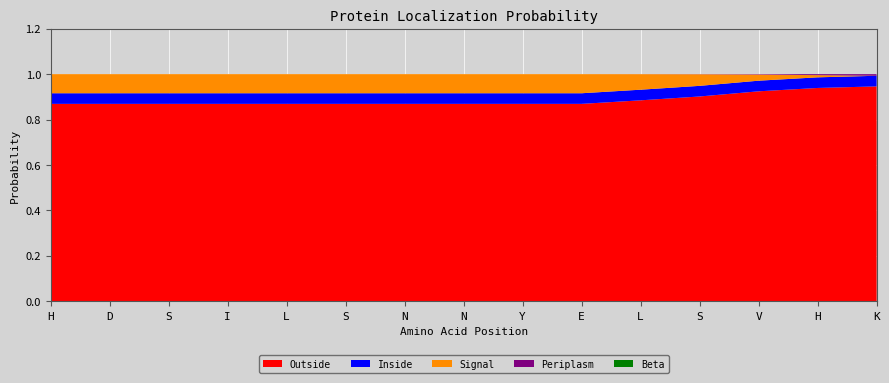

Reading right to left, list all the values displayed in this chart.

Outside: 0.9	0.9	0.9	0.9	0.9	0.9	0.9	0.9	0.9	0.9	0.9	0.9	0.9	0.9	0.9
Inside: 0.0	0.0	0.0	0.0	0.0	0.0	0.0	0.0	0.0	0.0	0.0	0.0	0.0	0.0	0.0
Signal: 0.0	0.0	0.0	0.1	0.1	0.1	0.1	0.1	0.1	0.1	0.1	0.1	0.1	0.1	0.1
Periplasm: 0.0	0.0	0.0	0.0	0.0	0.0	0.0	0.0	0.0	0.0	0.0	0.0	0.0	0.0	0.0
Beta: 0.0	0.0	0.0	0.0	0.0	0.0	0.0	0.0	0.0	0.0	0.0	0.0	0.0	0.0	0.0